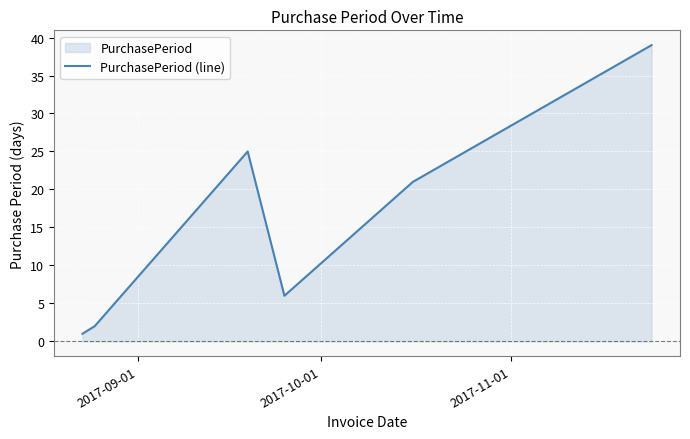

What is the minimum value shown in the chart?

1